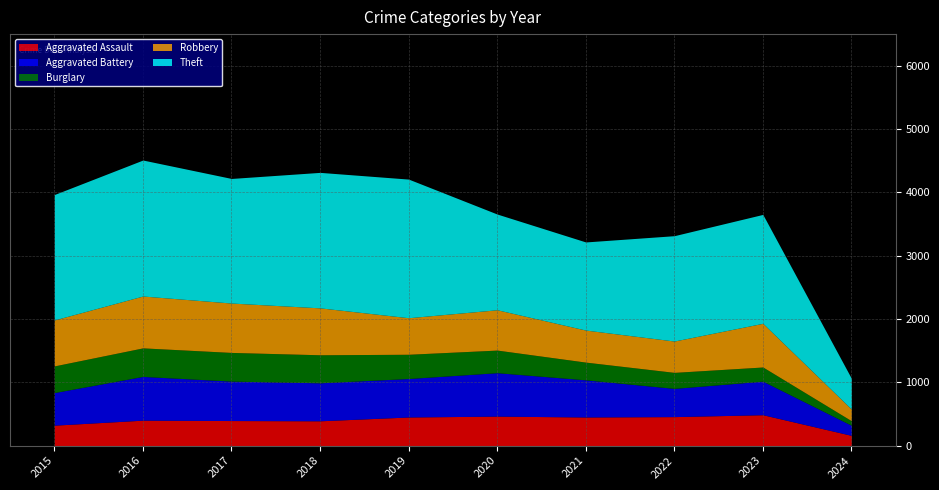

How many lines are shown in the chart?

5